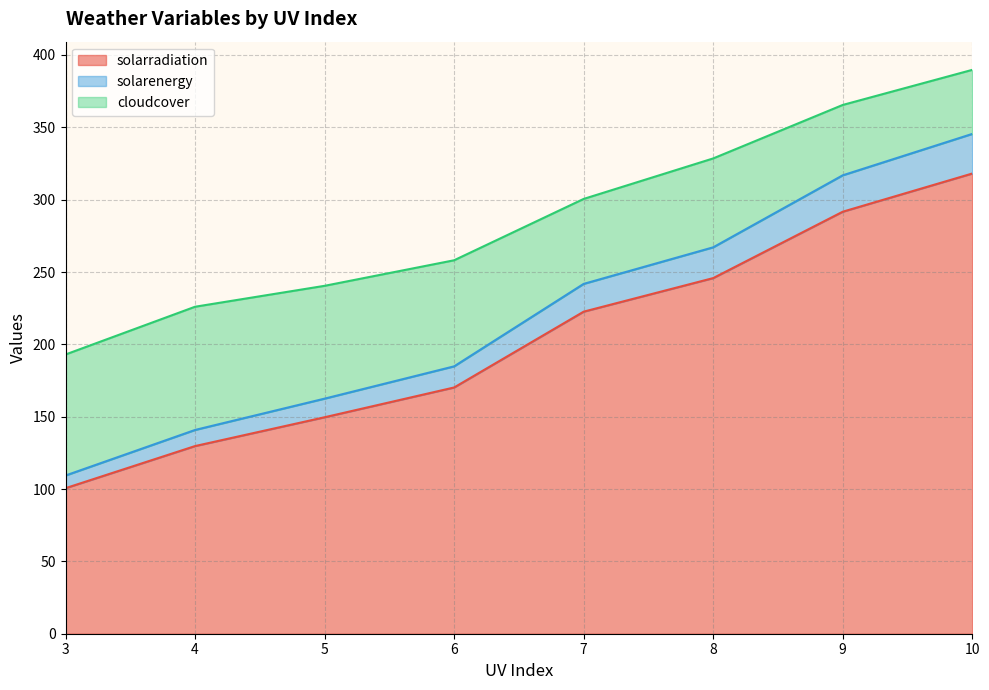

Rank the series at 8 from highest to lowest value.

solarradiation, cloudcover, solarenergy